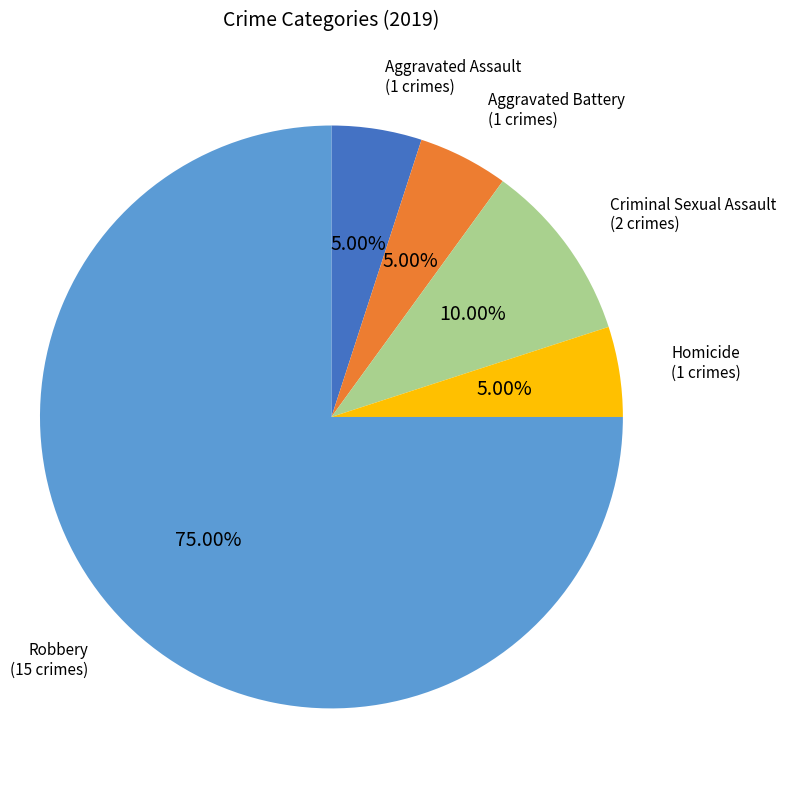

Which category has the biggest portion of the pie?

Robbery